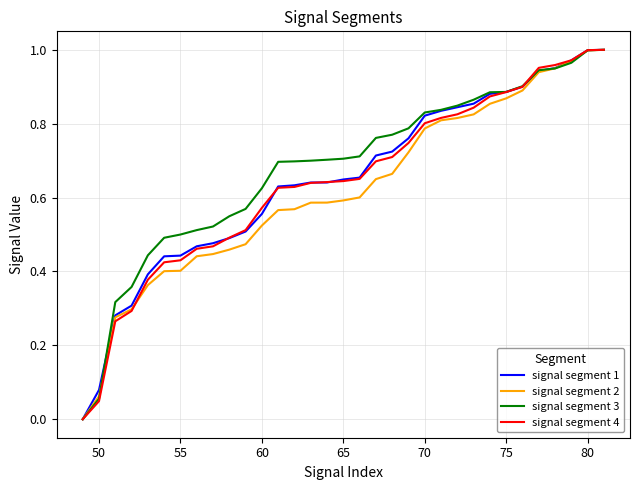

What is the difference between the maximum and second lowest values in the signal segment 3 series?

0.9